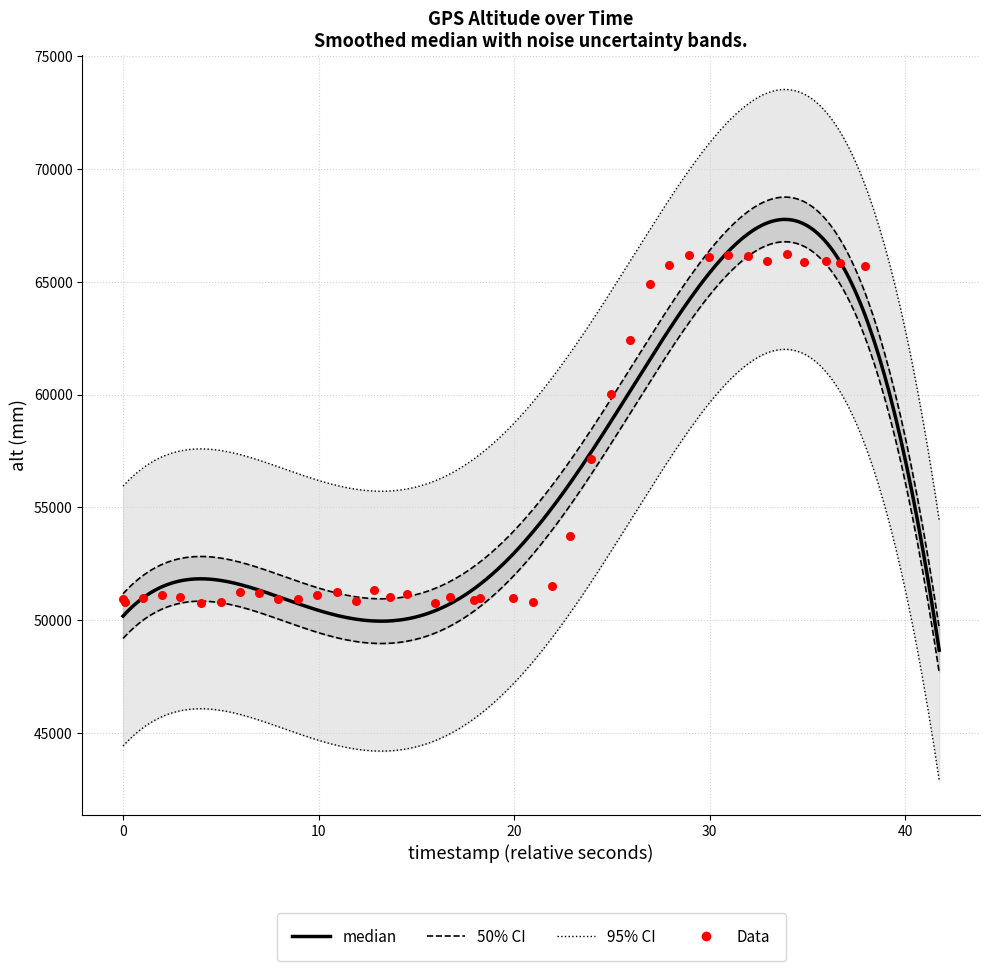

Which has a higher value, 34936000 or 10960000?

34936000